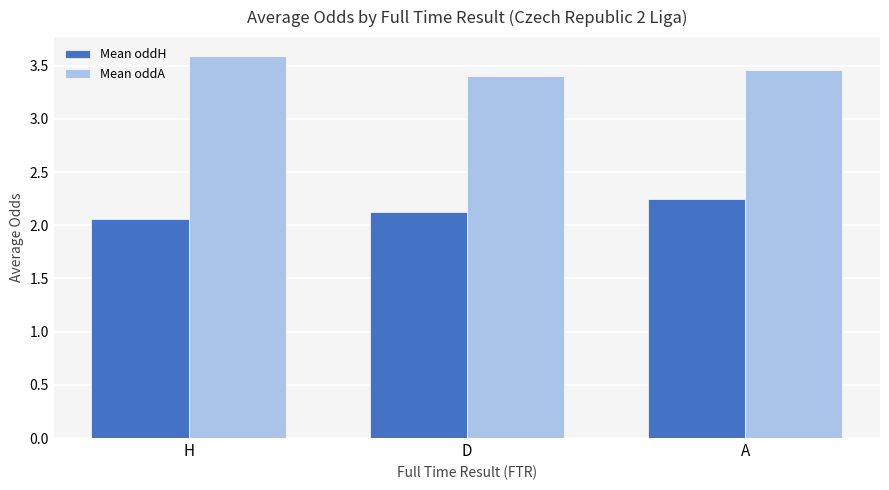

Rank the series by their maximum value, from highest to lowest.

Mean oddA, Mean oddH